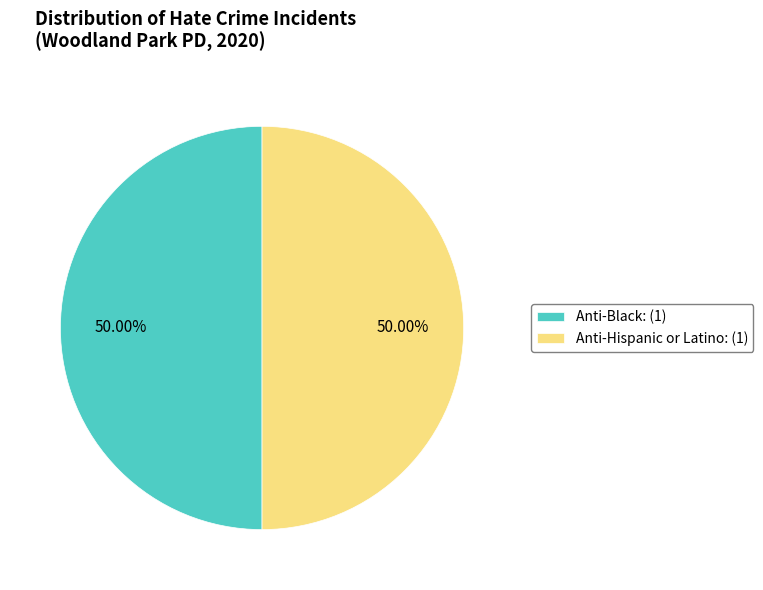

Do Anti-Hispanic or Latino: (1) and Anti-Black: (1) together represent more than half of the pie?

Yes